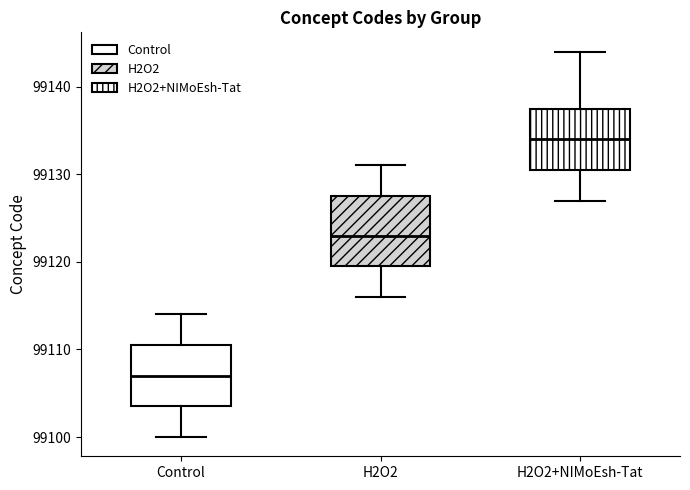

Reading left to right, read every box against the y-axis: the position of its median line, the range the box covers, and the ends of its whiskers. The values are not printed on the chart, so give them approximately, as read against the axis.

Control: median 99107, box 99104 to 99111, whiskers 99100 to 99114
H2O2: median 99123, box 99120 to 99128, whiskers 99116 to 99131
H2O2+NIMoEsh-Tat: median 99134, box 99131 to 99138, whiskers 99127 to 99144